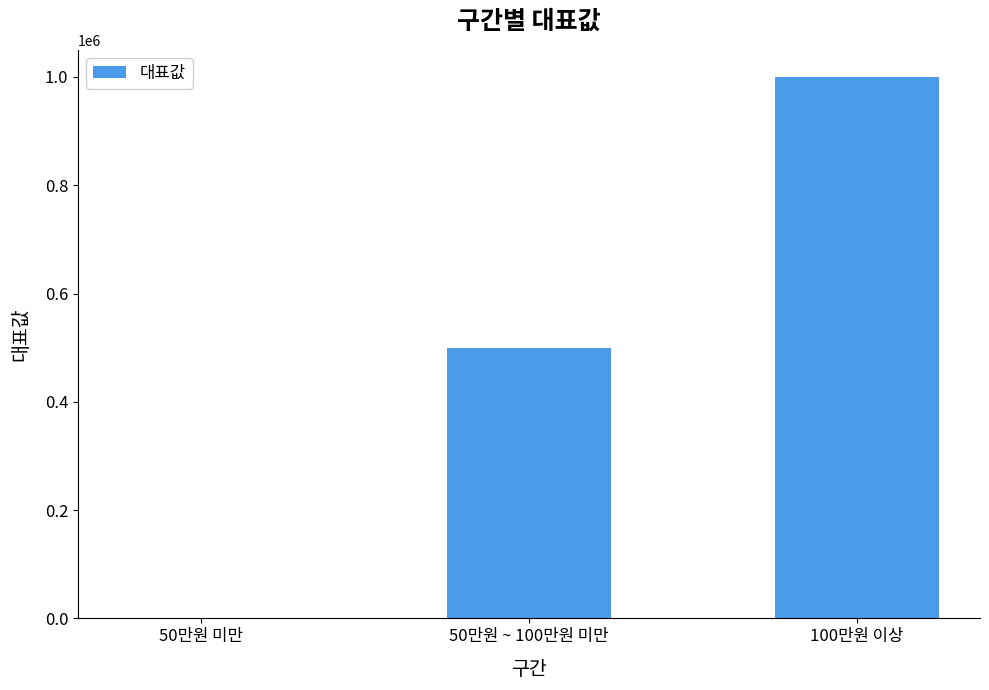

What is the change in value from 50만원 미만 to 50만원 ~ 100만원 미만?

+500000